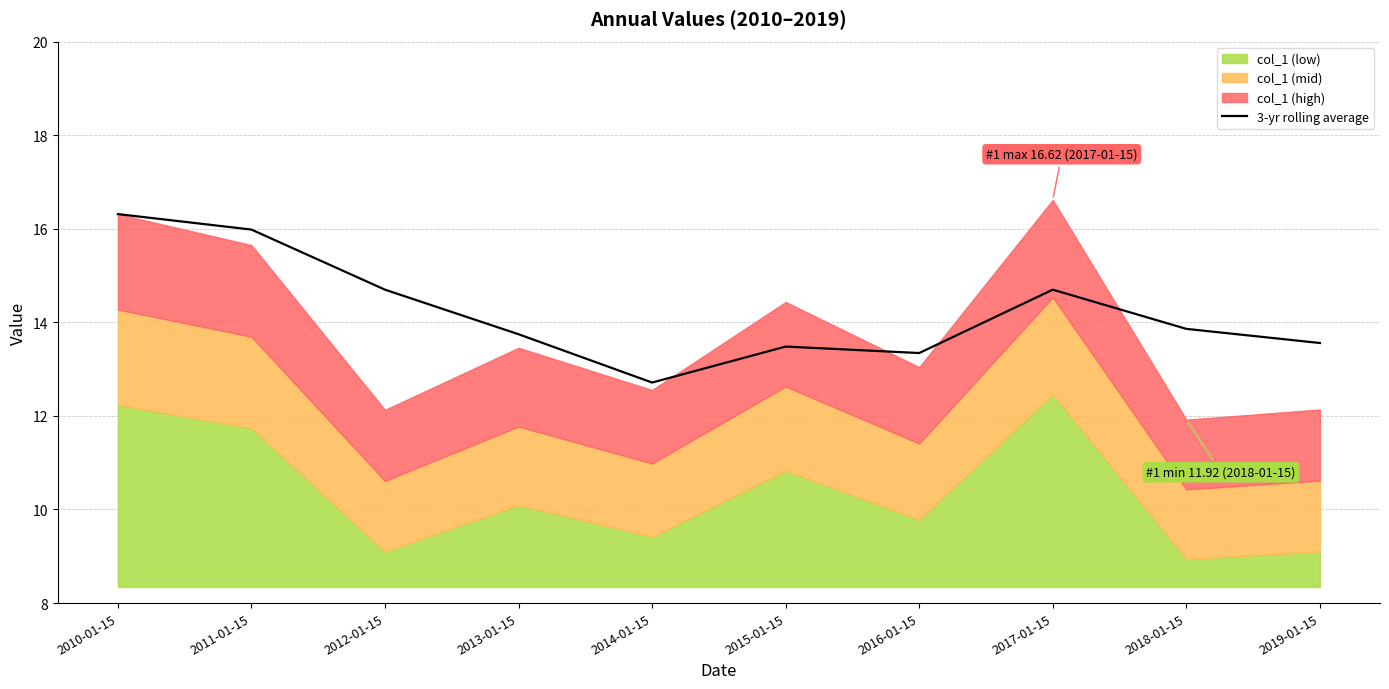

Between 2018-01-15 and 2012-01-15, which is larger?

2012-01-15